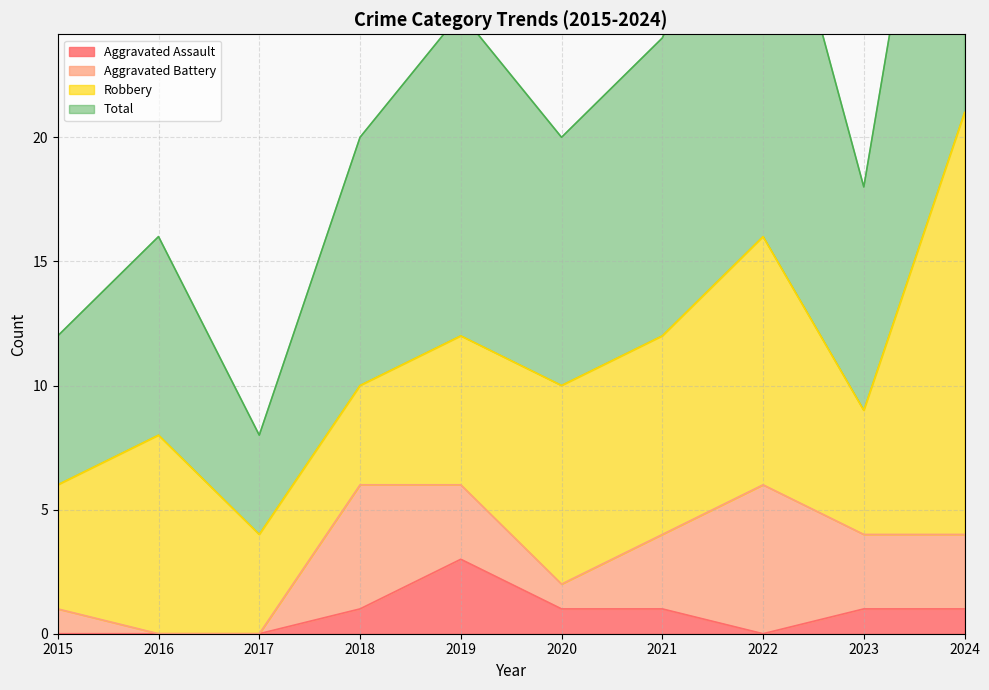

What is the difference between the second highest and second lowest values in the Total series?

21